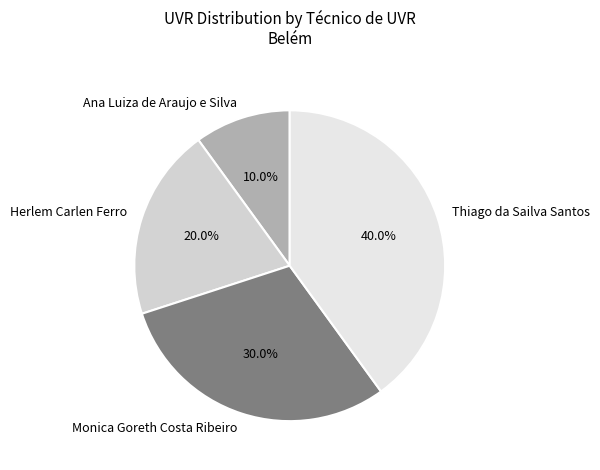

The Monica Goreth Costa Ribeiro slice represents 30% of the pie. True or false?

True